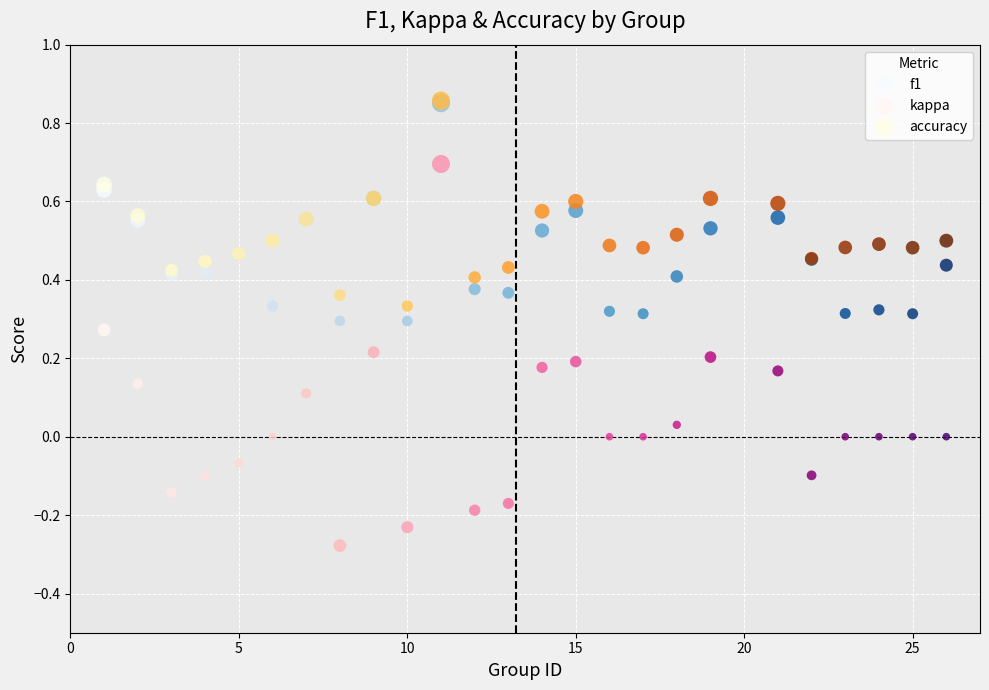

Which series has the largest Y range (max minus min)?

kappa